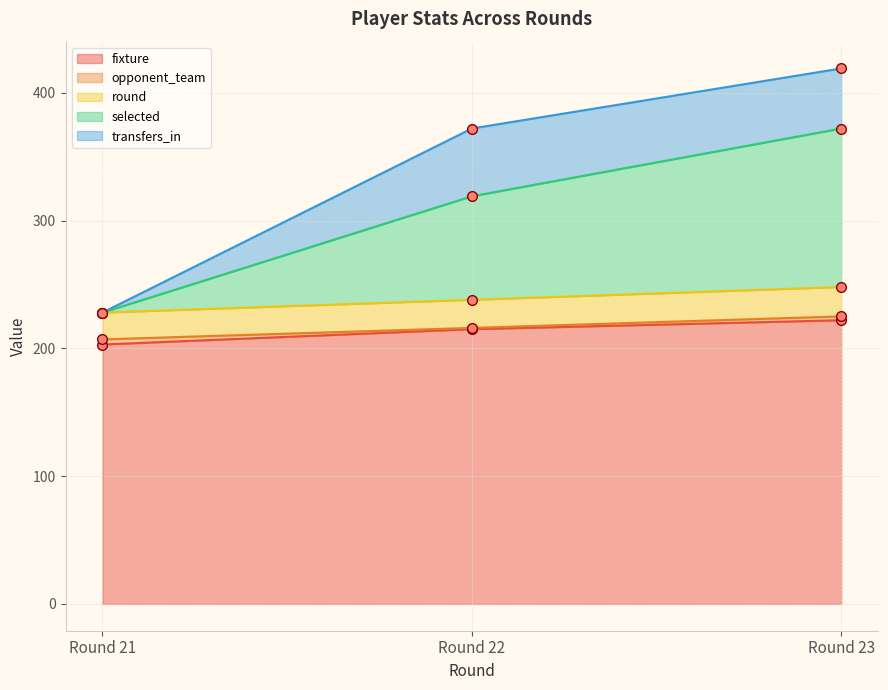

True or false: fixture has a value of 222 at Round 23.

True